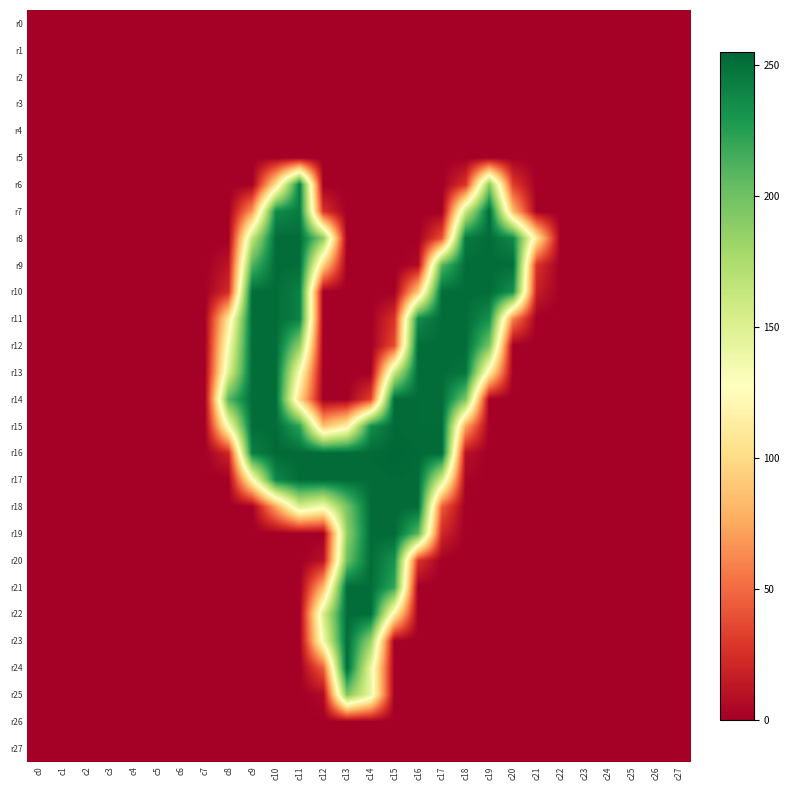

How many categories are shown in the chart?

28